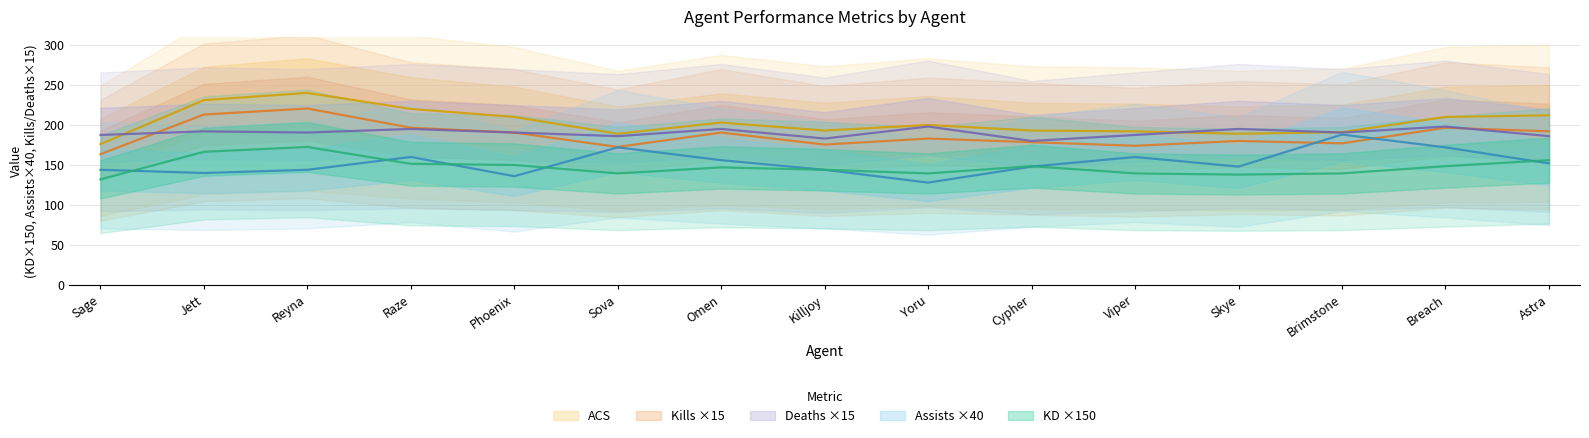

The Kills series shows 288.6 at Viper. True or false?

False